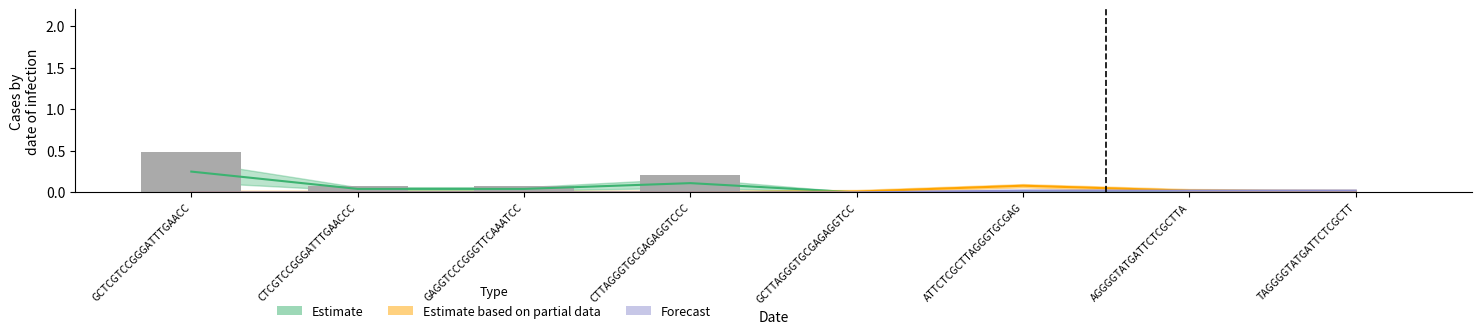

Rank the categories by value from lowest to highest.

GCTTAGGGTGCGAGAGGTCC, ATTCTCGCTTAGGGTGCGAG, AGGGGTATGATTCTCGCTTA, TAGGGGTATGATTCTCGCTT, CTCGTCCGGGATTTGAACCC, GAGGTCCCGGGTTCAAATCC, CTTAGGGTGCGAGAGGTCCC, GCTCGTCCGGGATTTGAACC